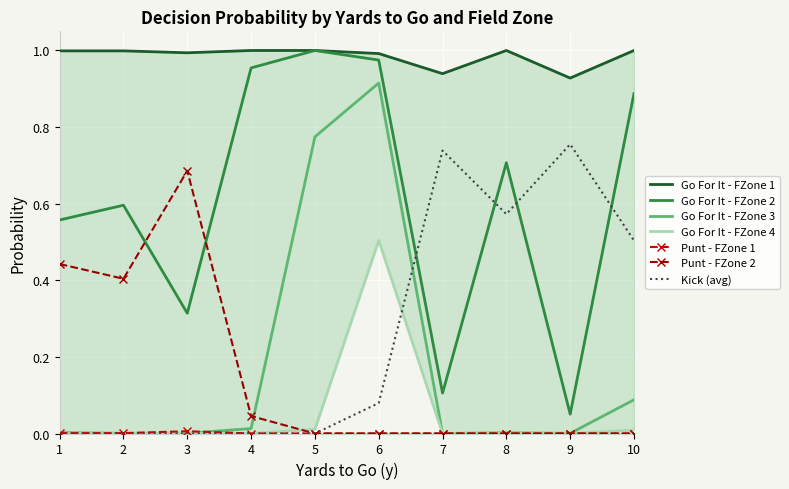

The kick series shows 0.6 at 31. True or false?

False